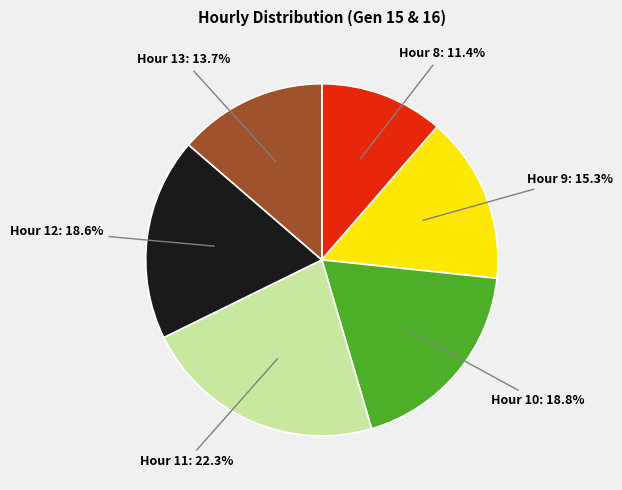

To the nearest percent, what is the average slice percentage?

17%